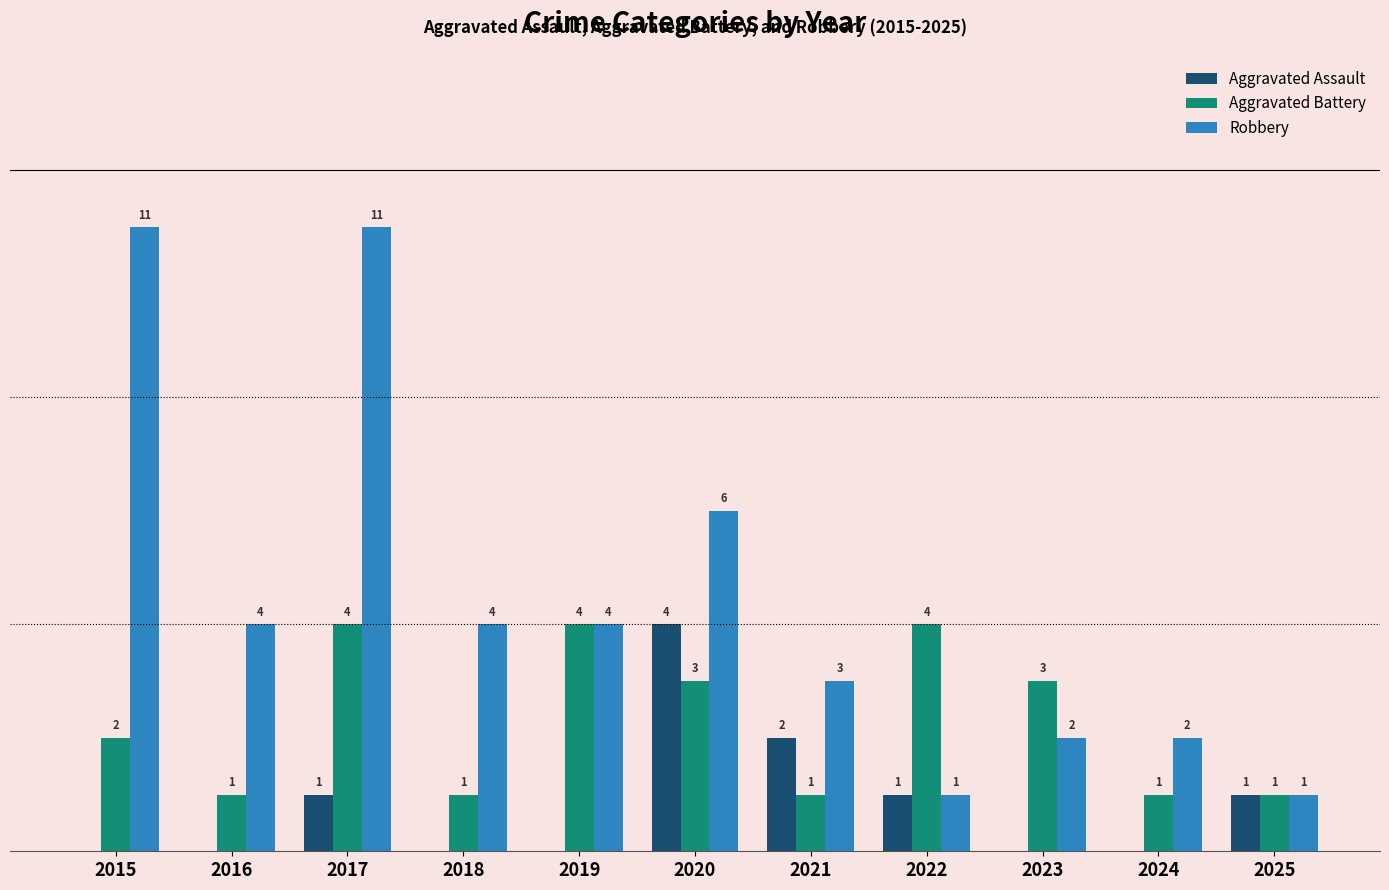

Which series changed the most between 2020 and 2021?

Robbery